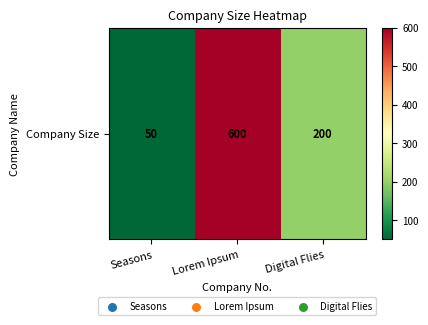

The chart shows a value of 50 at Seasons. True or false?

True